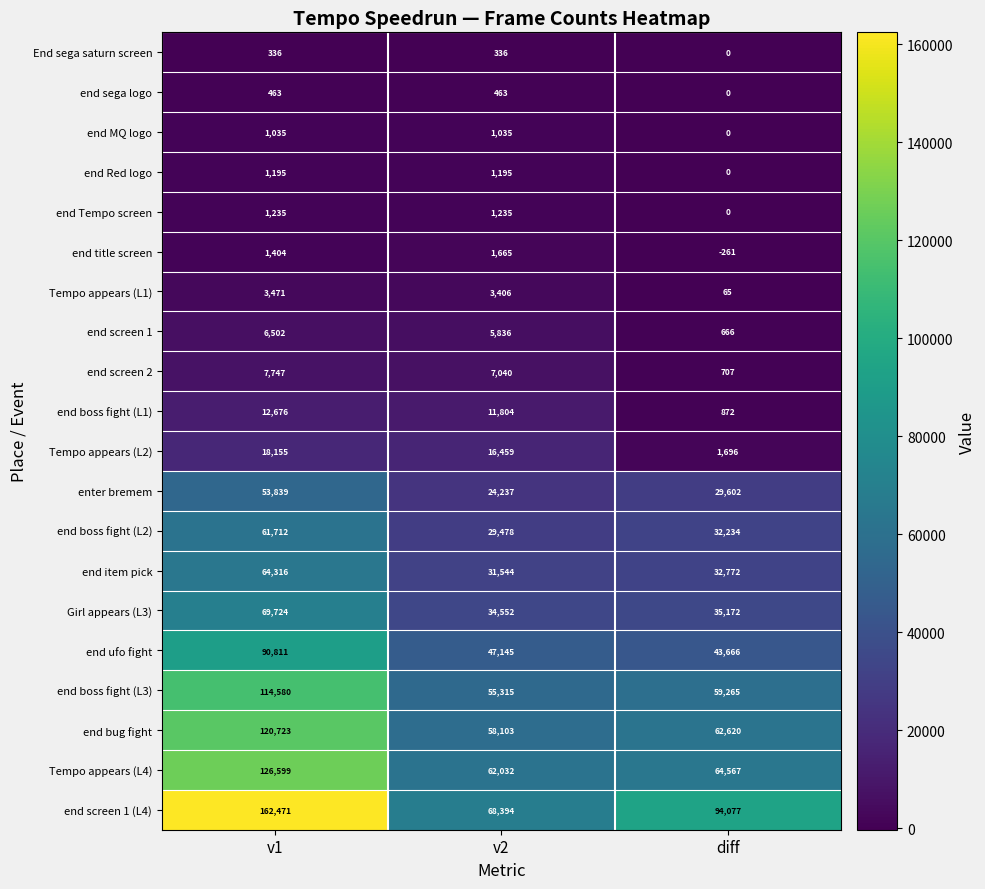

What is the difference between the maximum and minimum values in the end MQ logo series?

1035